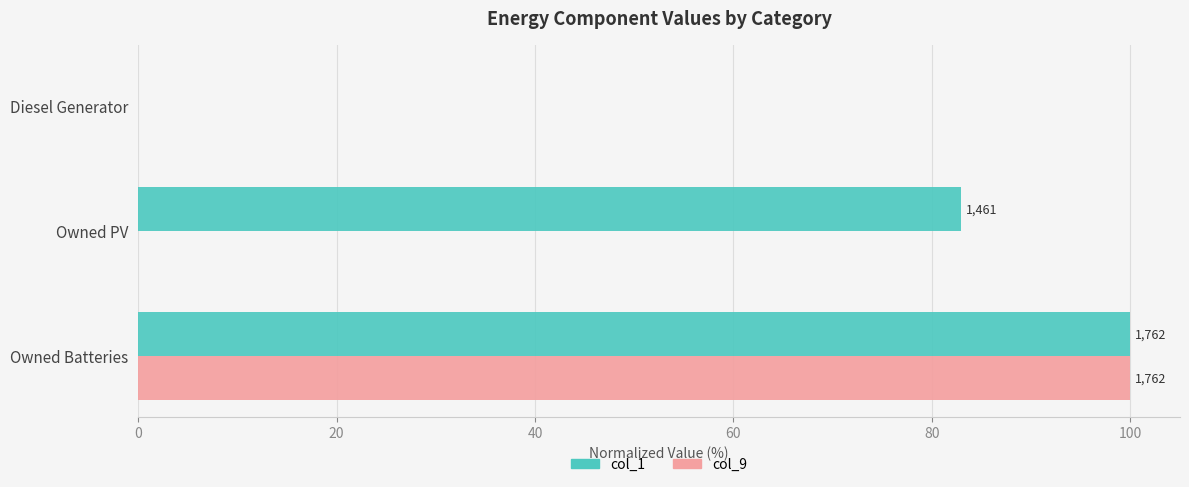

List the series in order of their peak value, highest first.

col_1, col_9